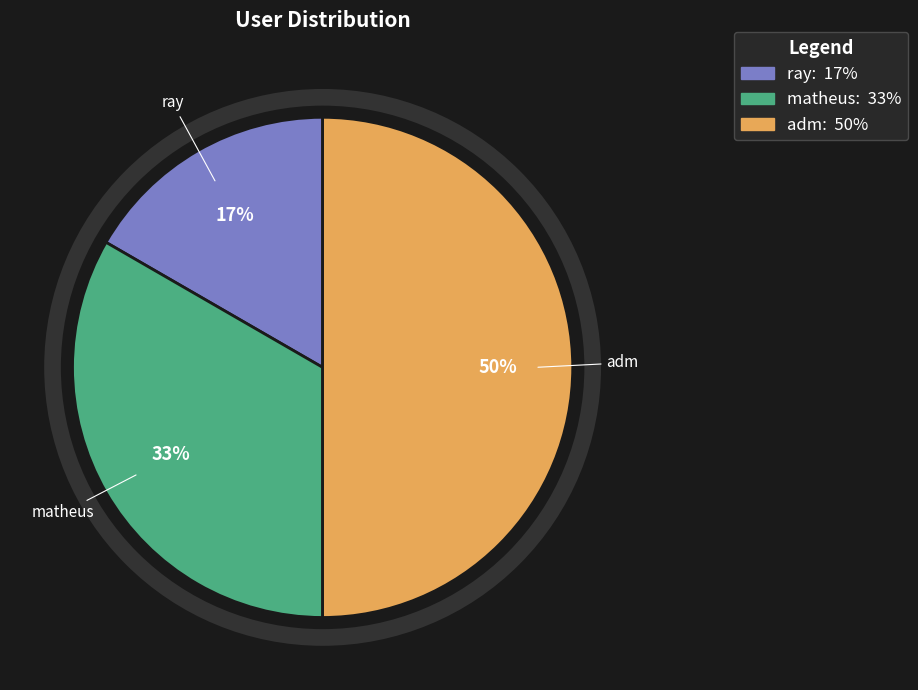

What is the ratio of the value at matheus to the value at adm?

0.7